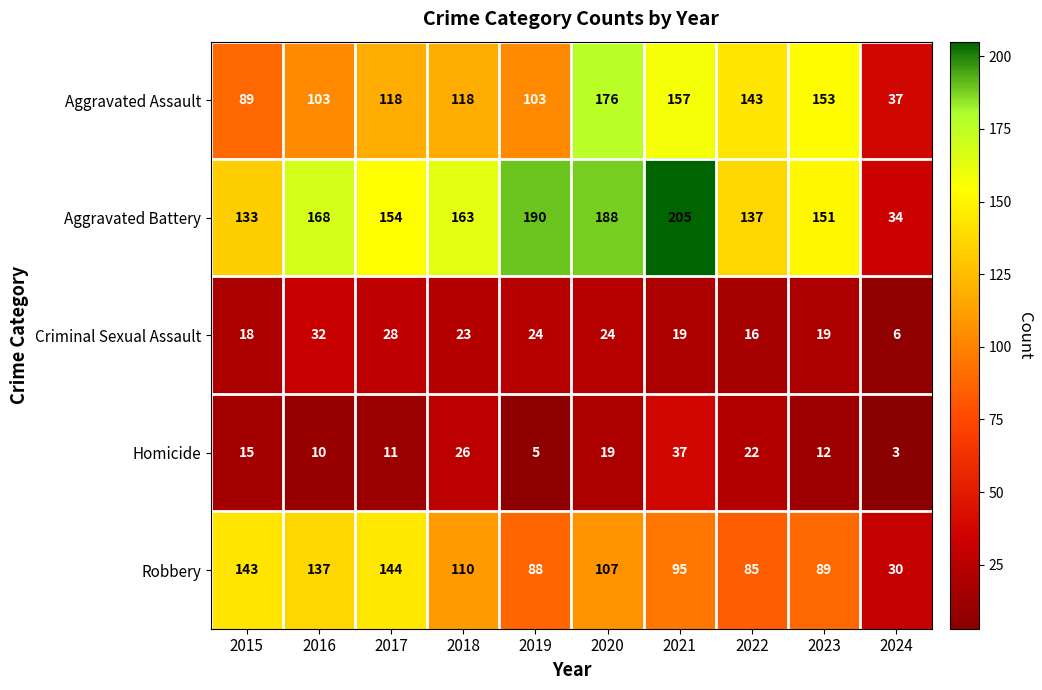

Which category has the highest value across all series?

2021